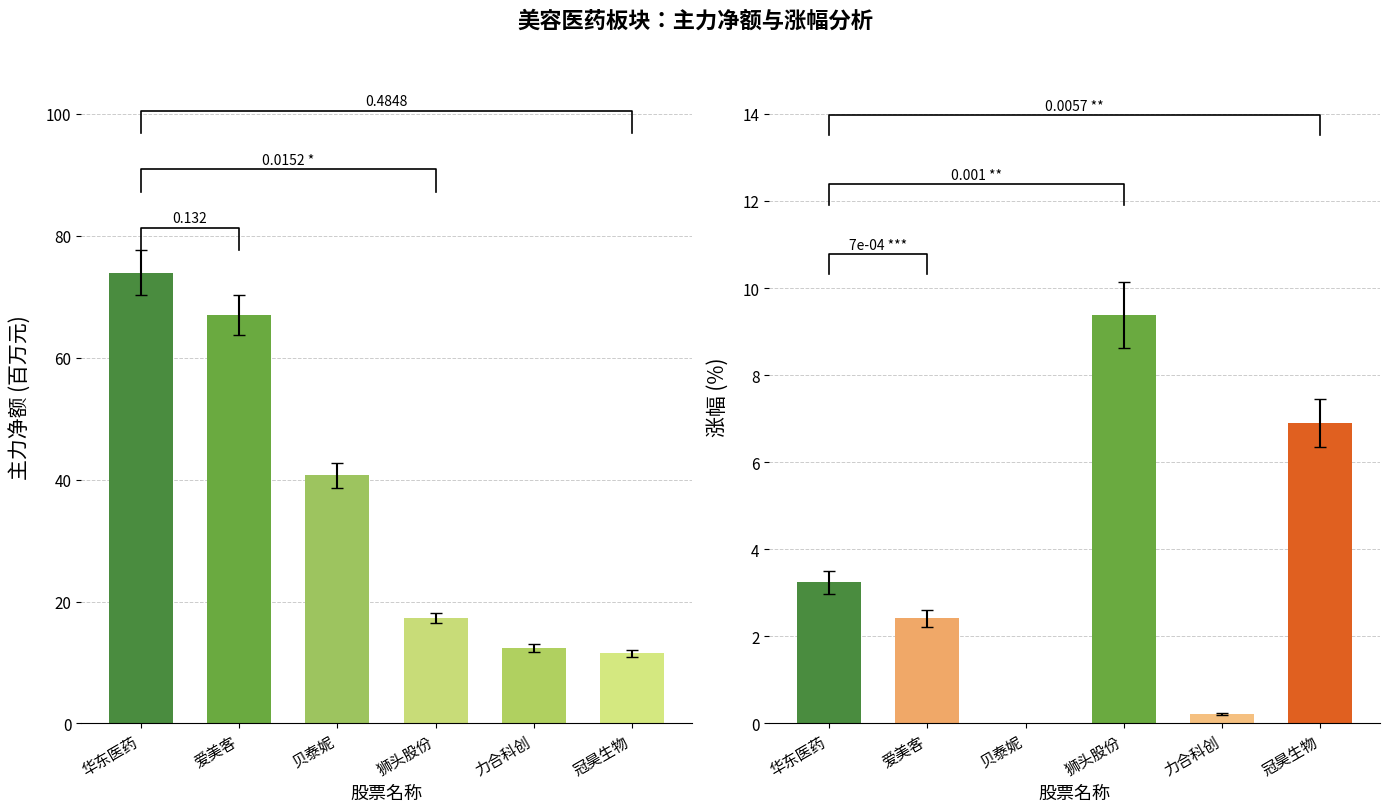

The 主力净额(百万) series shows 63.1 at 贝泰妮. True or false?

False